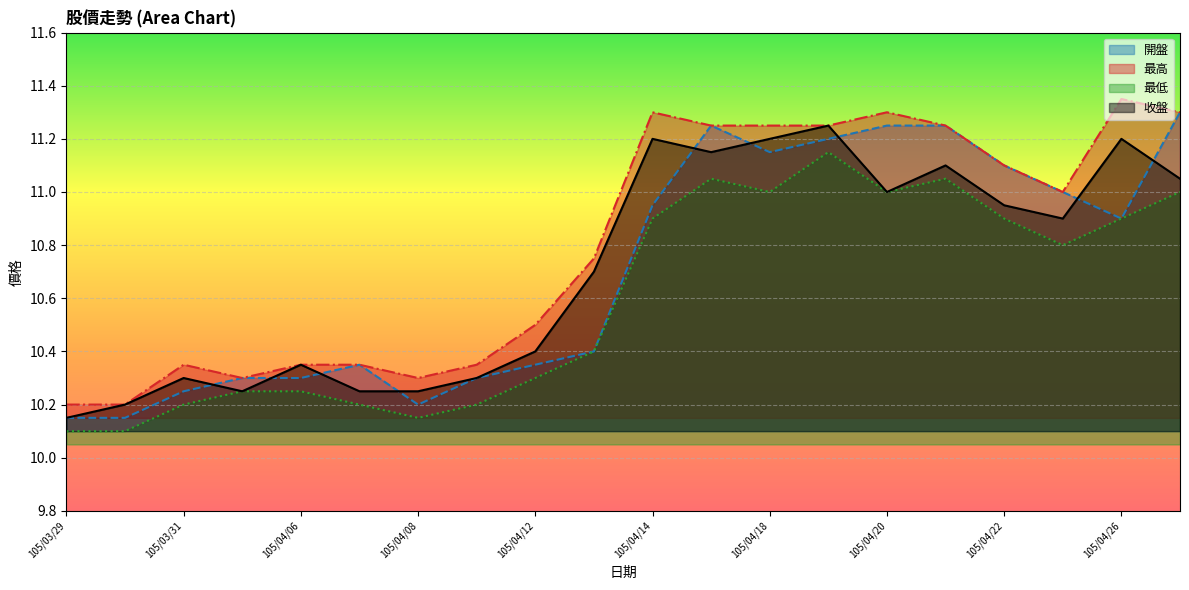

What is the highest value of the 開盤 series?

11.3